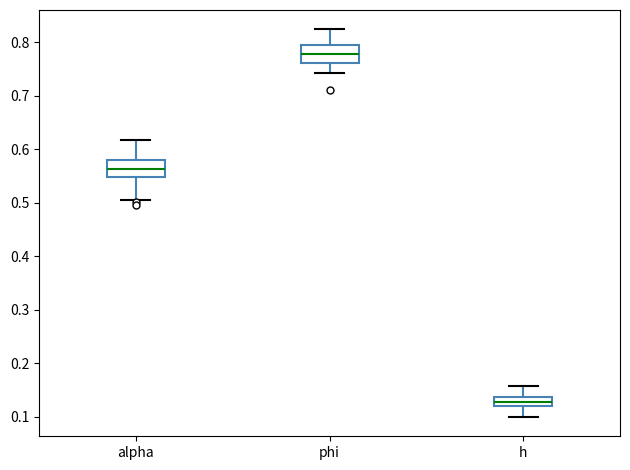

Reading left to right, read every box against the y-axis: the position of its median line, the range the box covers, and the ends of its whiskers. The values are not printed on the chart, so give them approximately, as read against the axis.

alpha: median 0.56, box 0.55 to 0.58, whiskers 0.51 to 0.62
phi: median 0.78, box 0.76 to 0.79, whiskers 0.74 to 0.82
h: median 0.13, box 0.12 to 0.14, whiskers 0.10 to 0.16